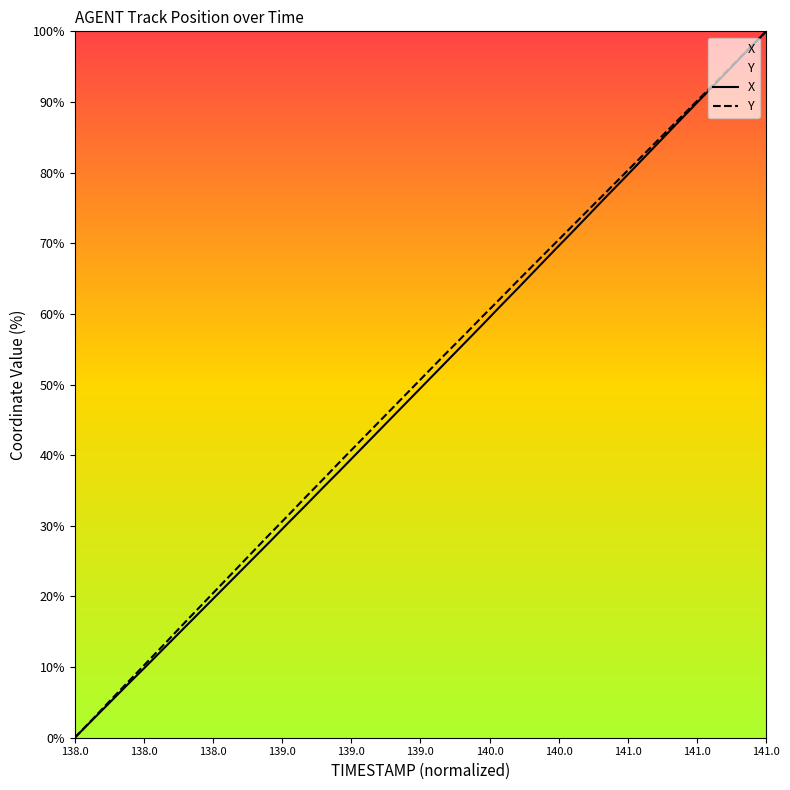

Which category has the lowest value across all series?

138.0